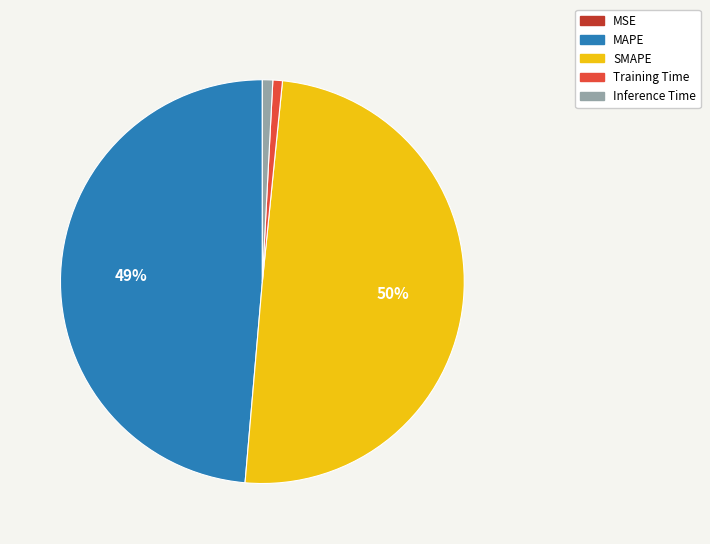

To the nearest percent, what is the average slice percentage?

20%